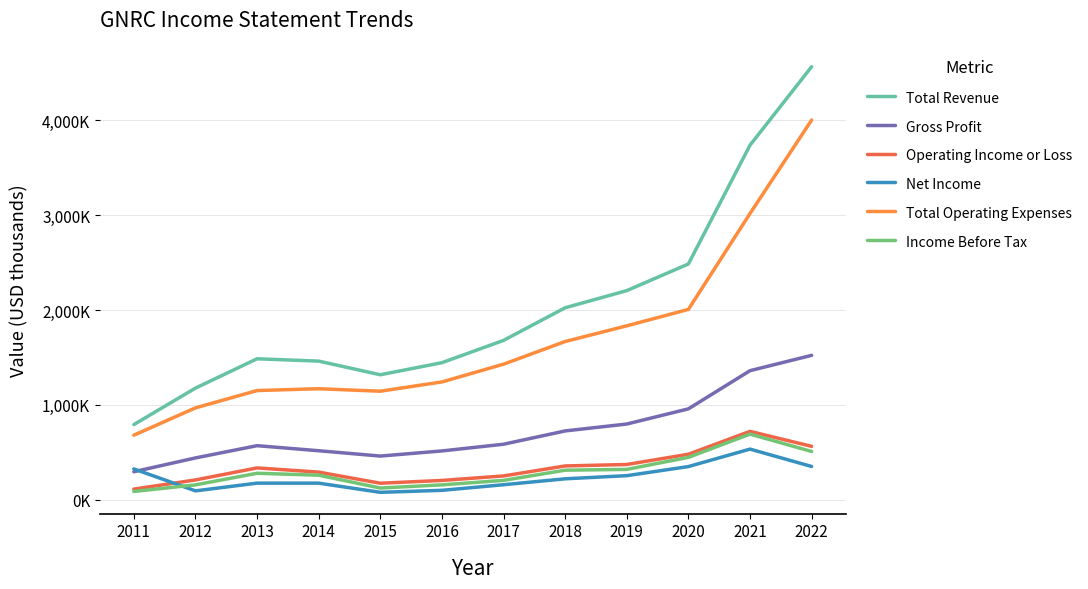

Reading left to right, what are all the values shown in this chart?

Total Revenue: 2011=792000	2012=1176300	2013=1485800	2014=1460900	2015=1317300	2016=1444500	2017=1679400	2018=2023500	2019=2204300	2020=2485200	2021=3737200	2022=4564700
Gross Profit: 2011=294700	2012=440400	2013=569600	2014=516200	2015=460000	2016=514100	2017=584800	2018=725000	2019=797800	2020=957700	2021=1360100	2022=1522000
Operating Income or Loss: 2011=111700	2012=208200	2013=335000	2014=290900	2015=173600	2016=203000	2017=250600	2018=355800	2019=371200	2020=479100	2021=720300	2022=562600
Net Income: 2011=324600	2012=93200	2013=174500	2014=174600	2015=77700	2016=98800	2017=157800	2018=220300	2019=253300	2020=349300	2021=533400	2022=350300
Total Operating Expenses: 2011=680200	2012=968100	2013=1150700	2014=1170000	2015=1143700	2016=1241500	2017=1428700	2018=1667600	2019=1833100	2020=2006100	2021=3016900	2022=4002200
Income Before Tax: 2011=87000	2012=156400	2013=278700	2014=258400	2015=123000	2016=156400	2017=203700	2018=311100	2019=319600	2020=446200	2021=691500	2022=508500